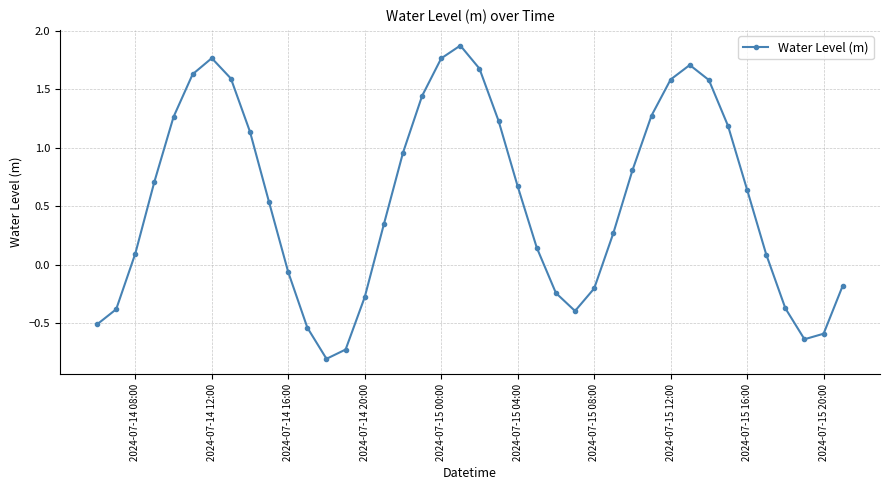

What is the difference between the maximum and minimum values?

2.7